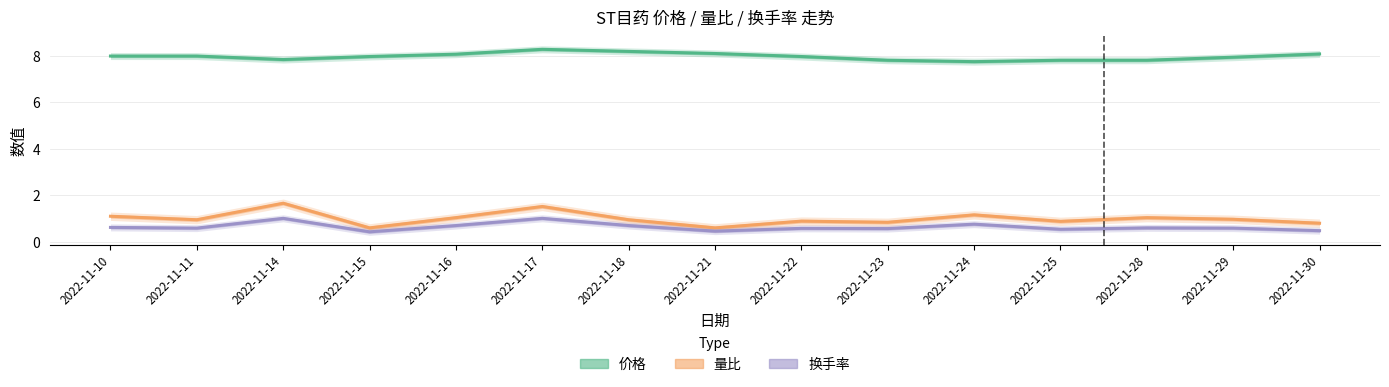

Where is the first local minimum for 量比?

2022-11-11